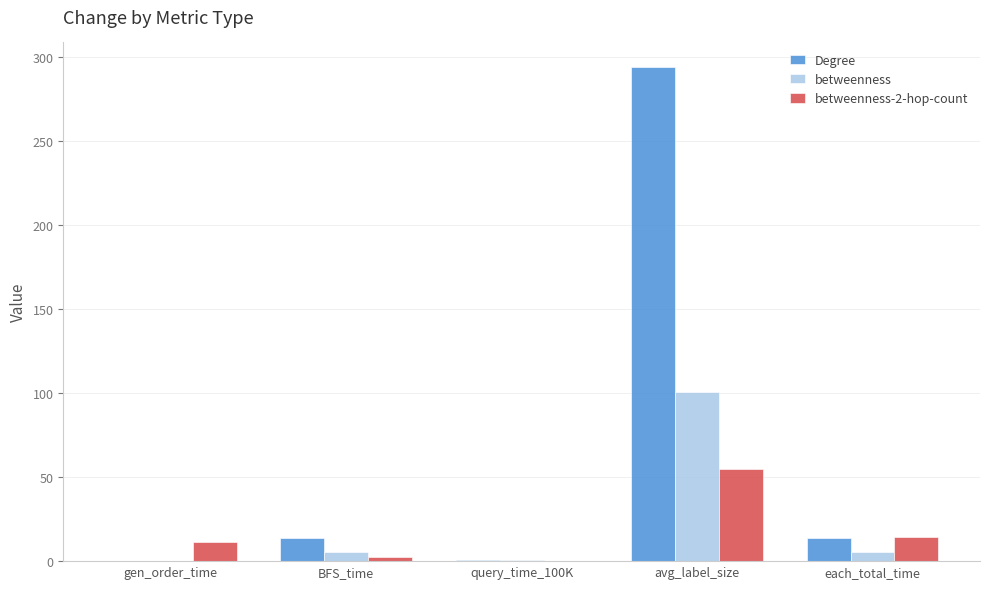

Are the bars horizontal?

No